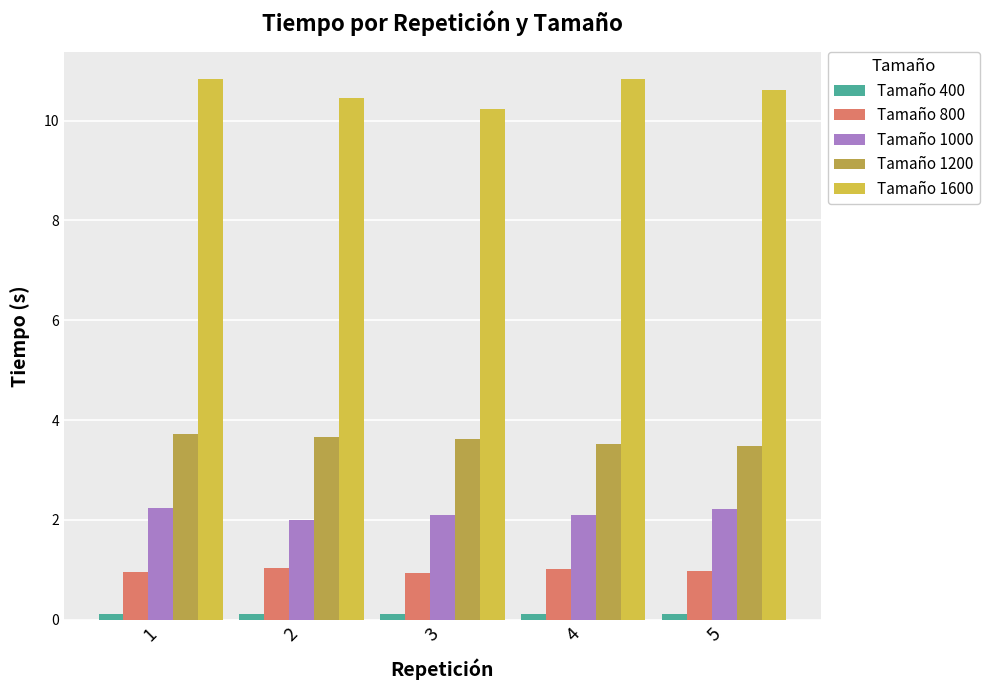

What is the sum of all Tamaño 800 values?

4.9